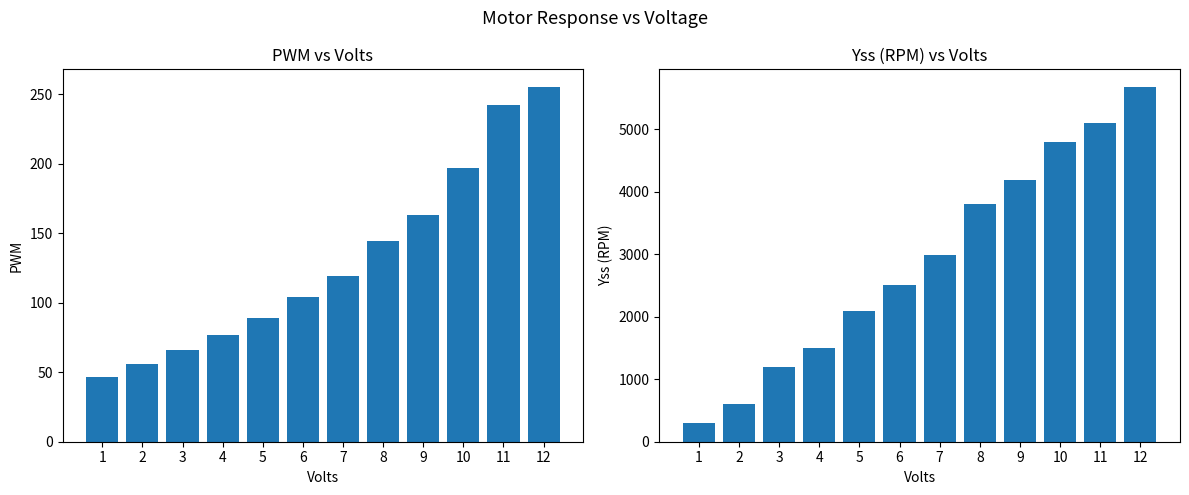

What is the sum of all Yss (RPM) values?

34726.0